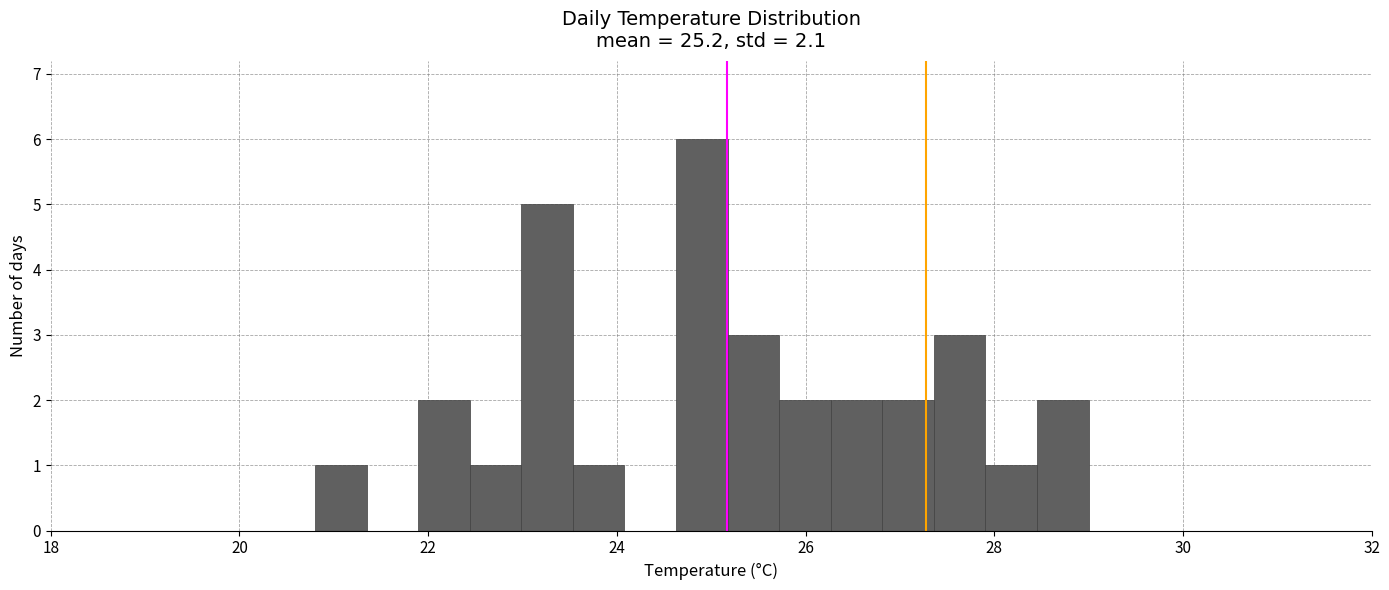

Read against the x-axis, roughly where is the centre of the tallest bar?

25.0